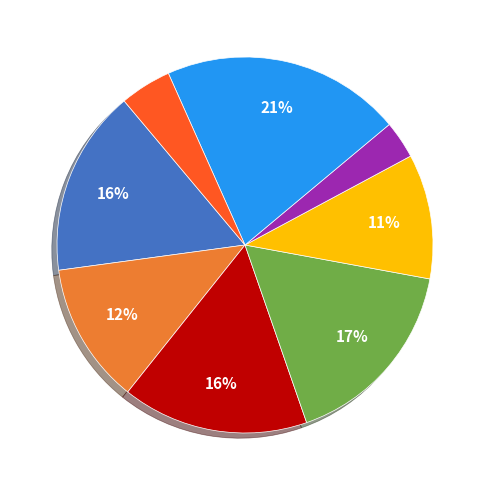

Does any single category account for the majority?

No